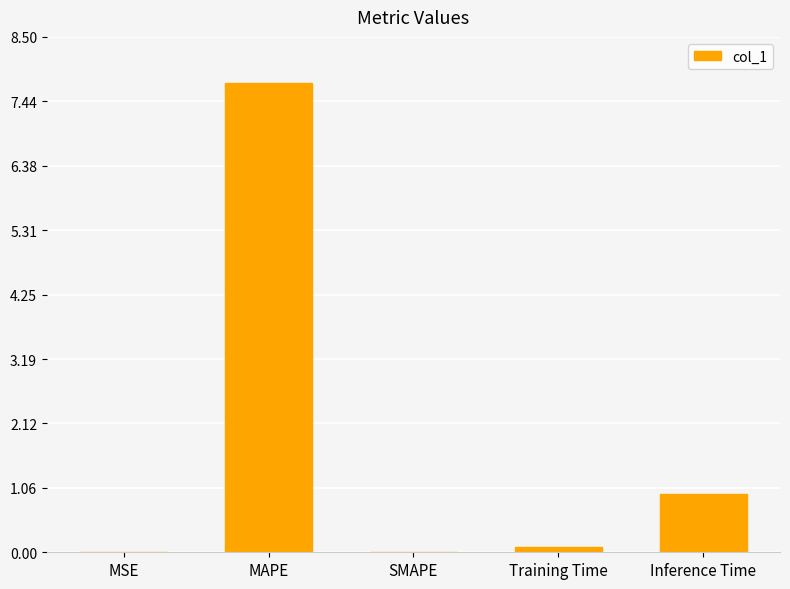

Where is the data nearest to the value 3?

Inference Time